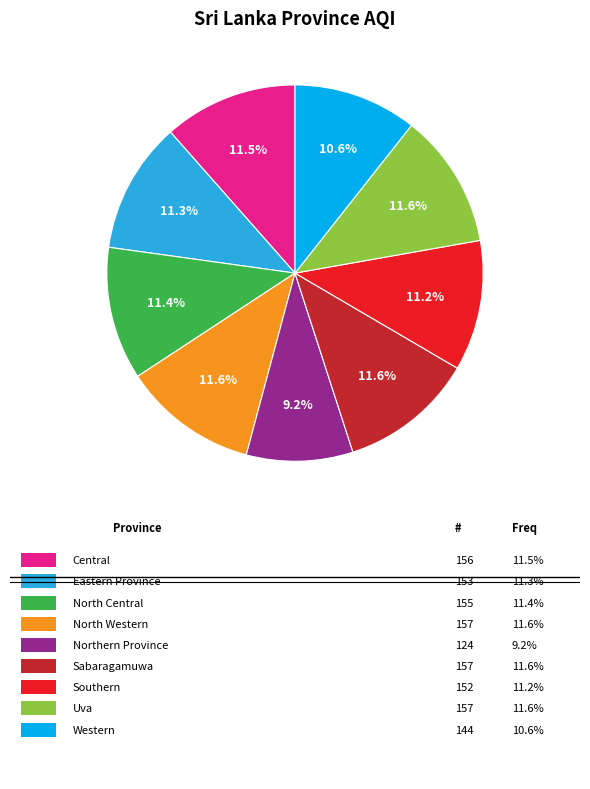

Is there a majority slice in this chart?

No